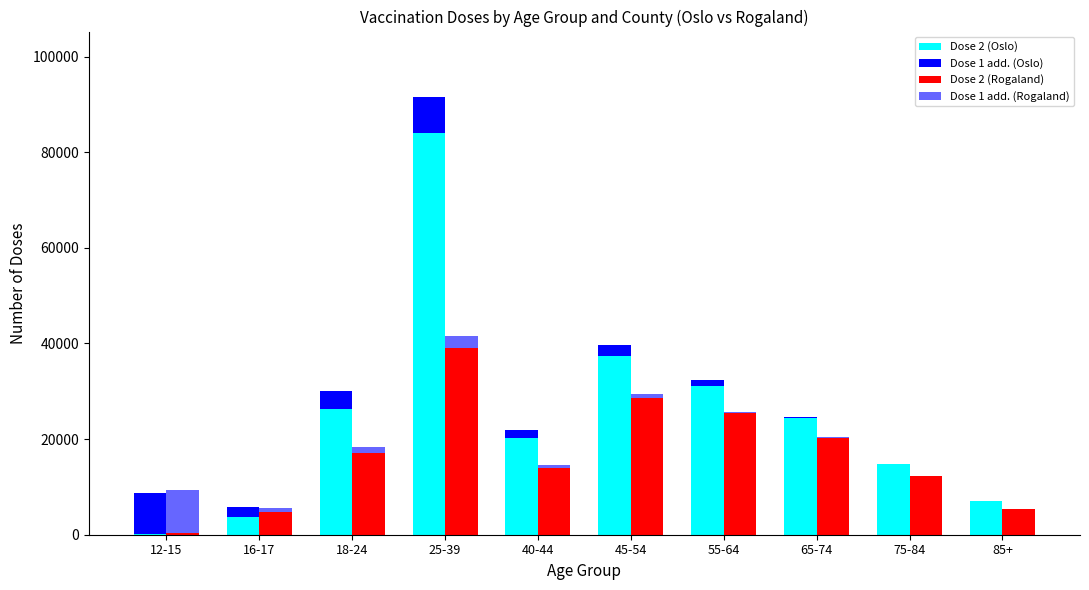

At 75-84, list the series in order from largest to smallest.

Dose 2 (Oslo), Dose 2 (Rogaland), Dose 1 add. (Rogaland), Dose 1 add. (Oslo)